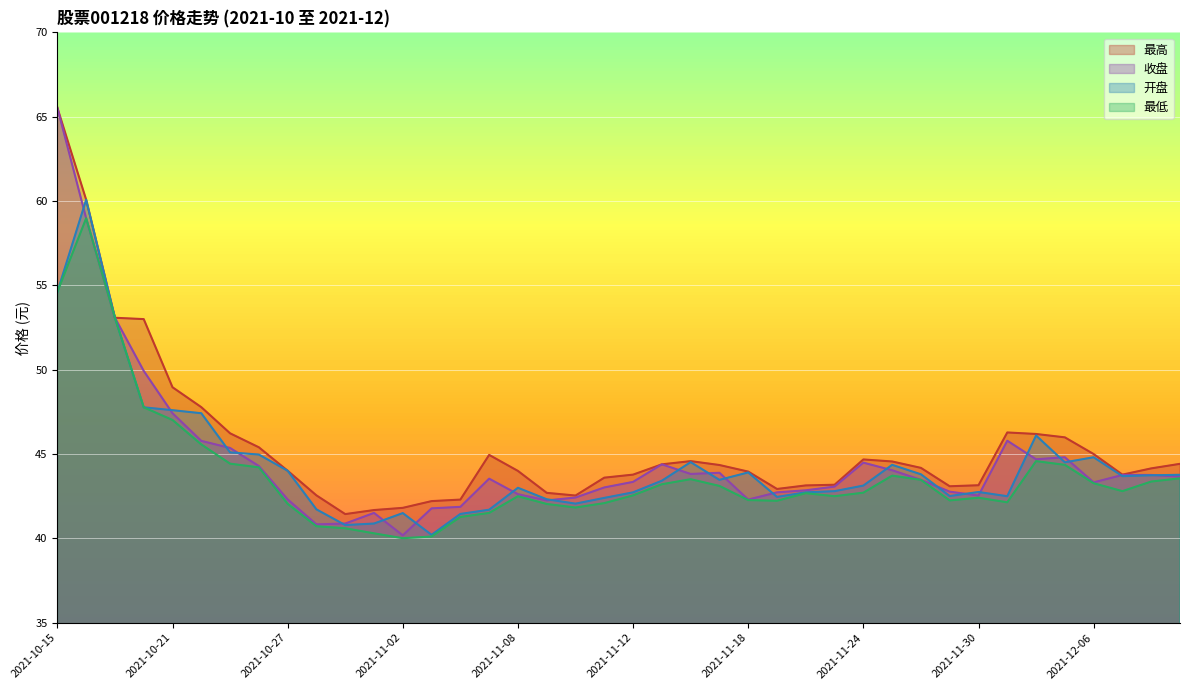

At which category does the chart reach its minimum across all series?

2021-11-02